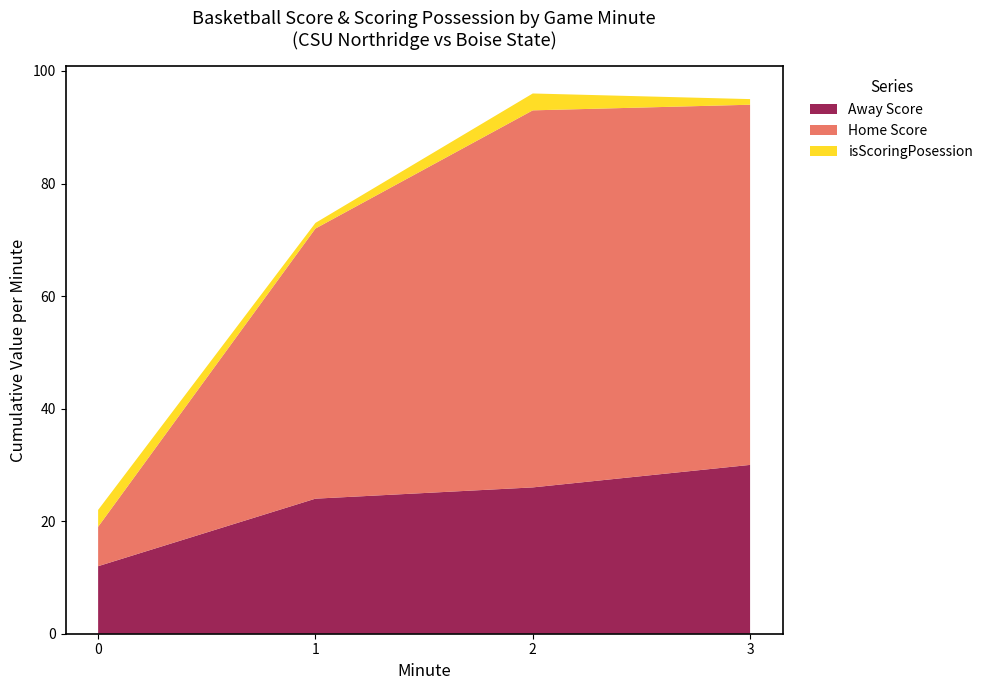

What is the difference between the maximum and minimum values in the Away Score series?

18